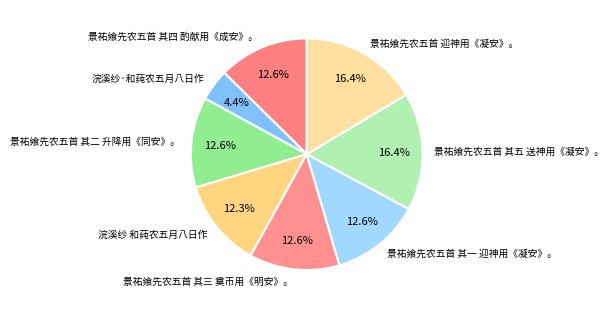

Does 景祐飨先农五首 其四 酌献用《成安》。 represent more than half of the total?

No